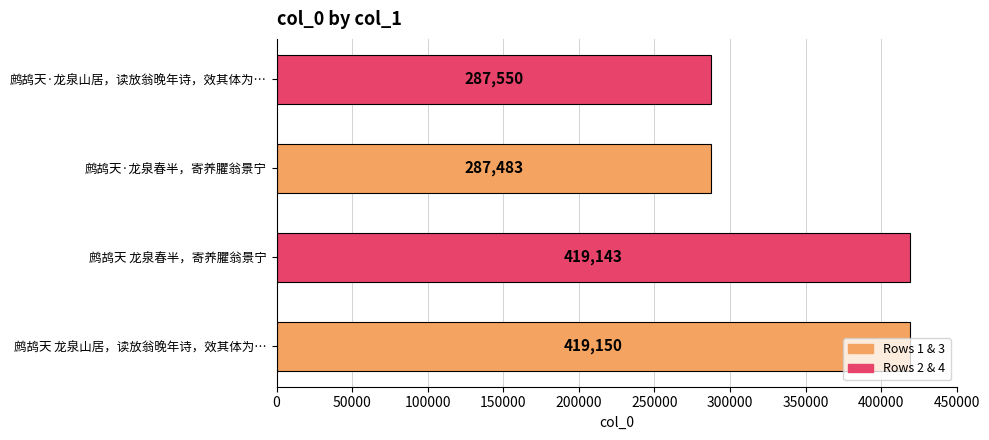

List the labels in order of value, largest first.

鹧鸪天 龙泉山居，读放翁晚年诗，效其体为…, 鹧鸪天 龙泉春半，寄养臞翁景宁, 鹧鸪天·龙泉山居，读放翁晚年诗，效其体为…, 鹧鸪天·龙泉春半，寄养臞翁景宁